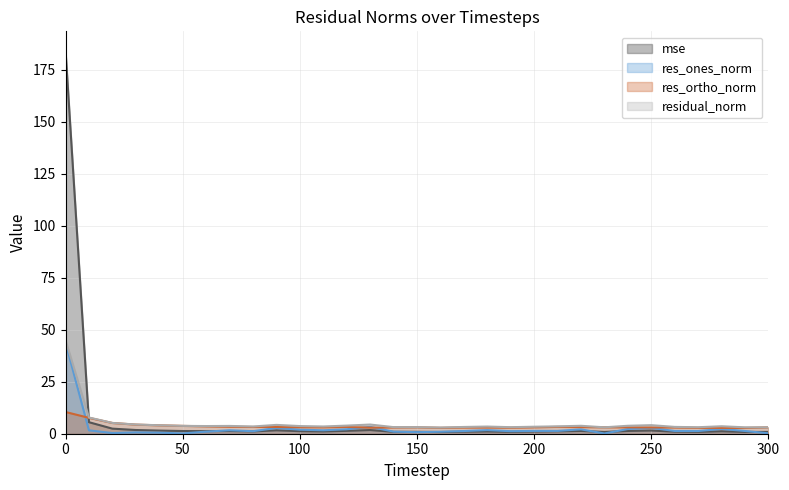

What are all the series names shown in the legend?

mse, res_ones_norm, res_ortho_norm, residual_norm